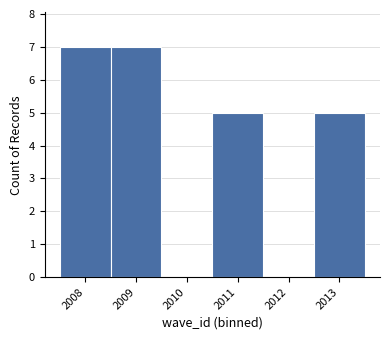

What is the height of the bar covering 2012.5 to 2013.5 on the x-axis? The values are not printed on the chart, so give them approximately, as read against the axis.

5